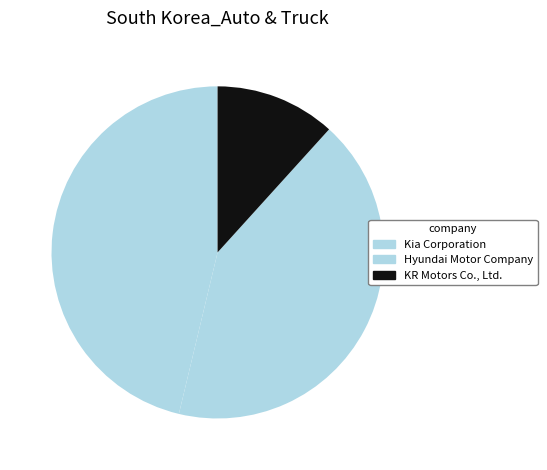

Is there any slice that represents more than half of the pie?

No